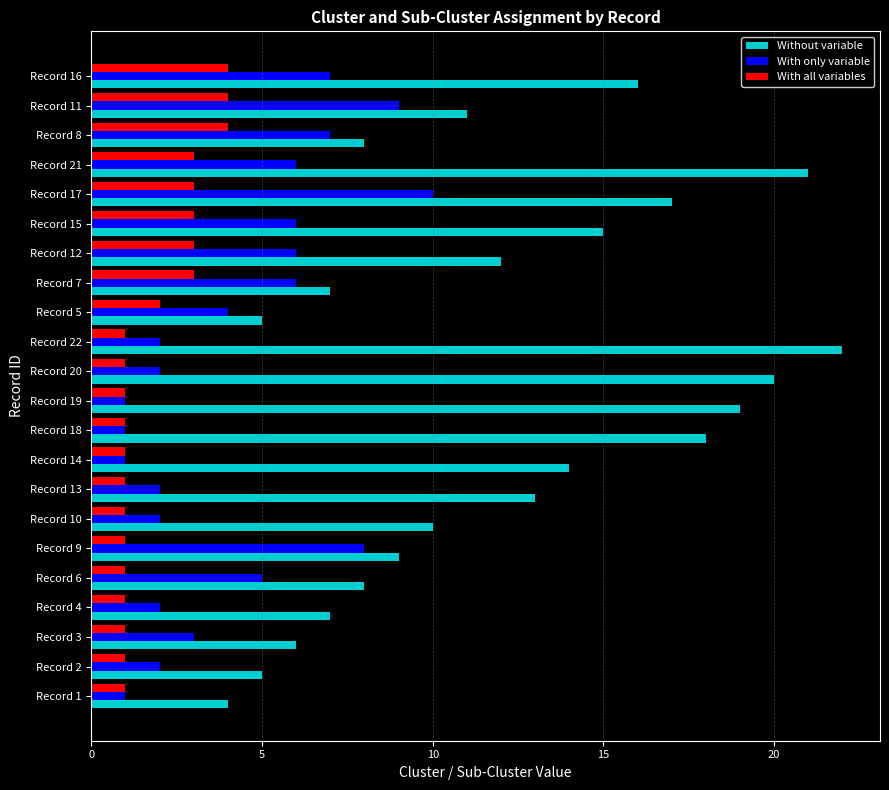

Which series has the largest total across all categories?

Without variable